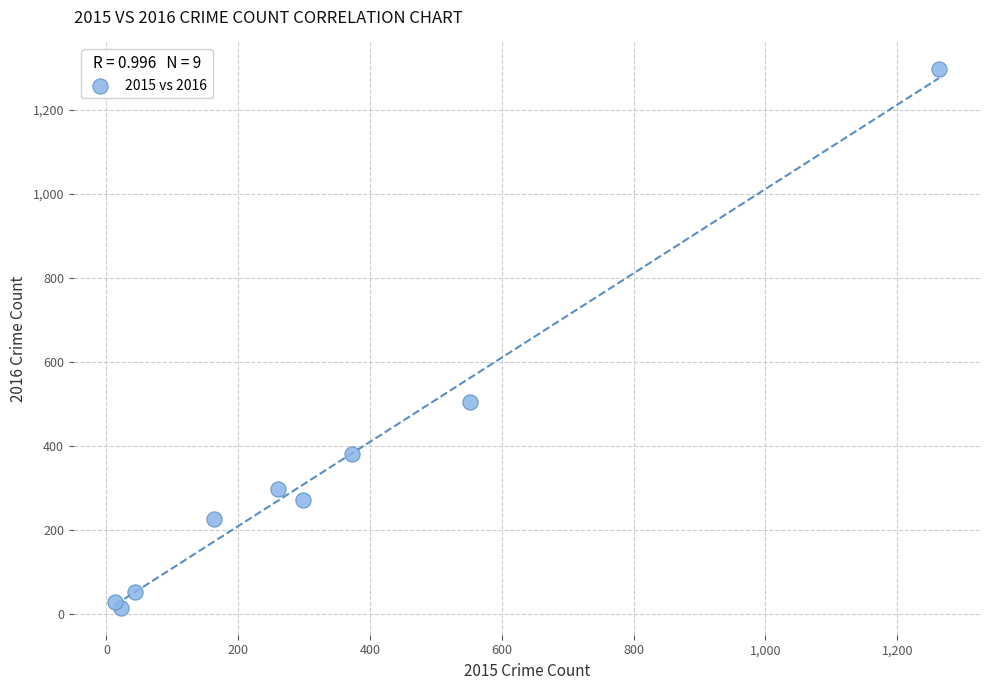

What Y value in the scatter plot is closest to 655?

505